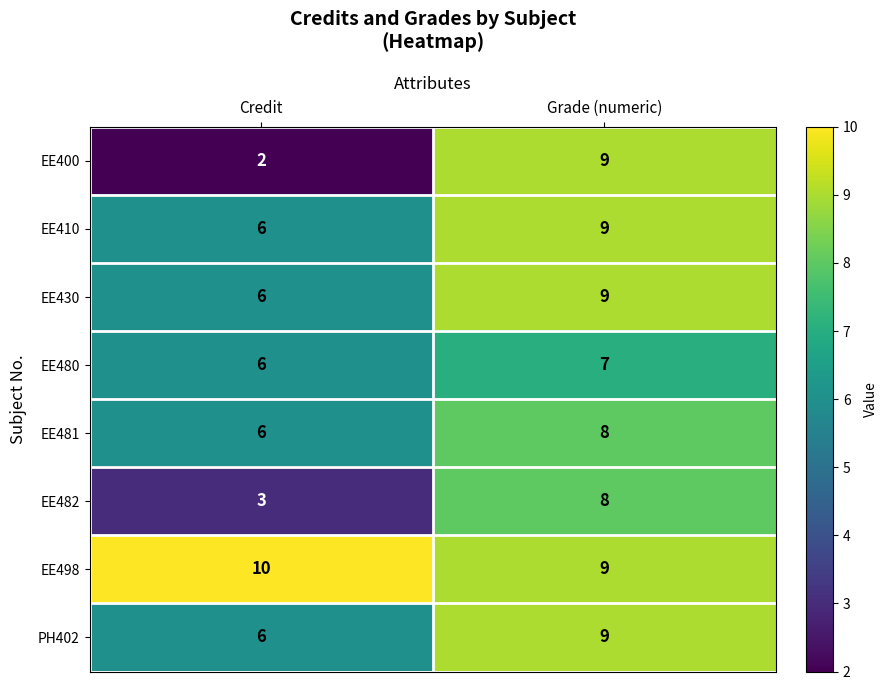

How many series are shown in this chart?

8